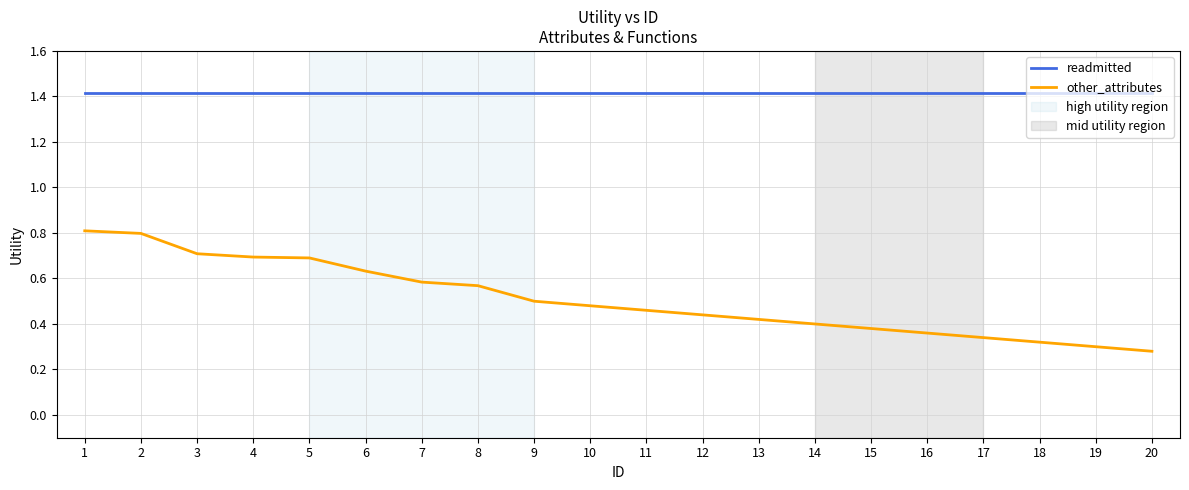

True or false: readmitted and other_attributes cross at least once.

False